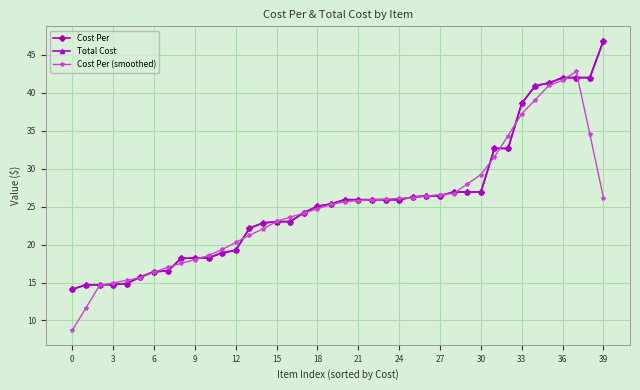

What is the value of the Total Cost point at the 6th from the left?

15.7